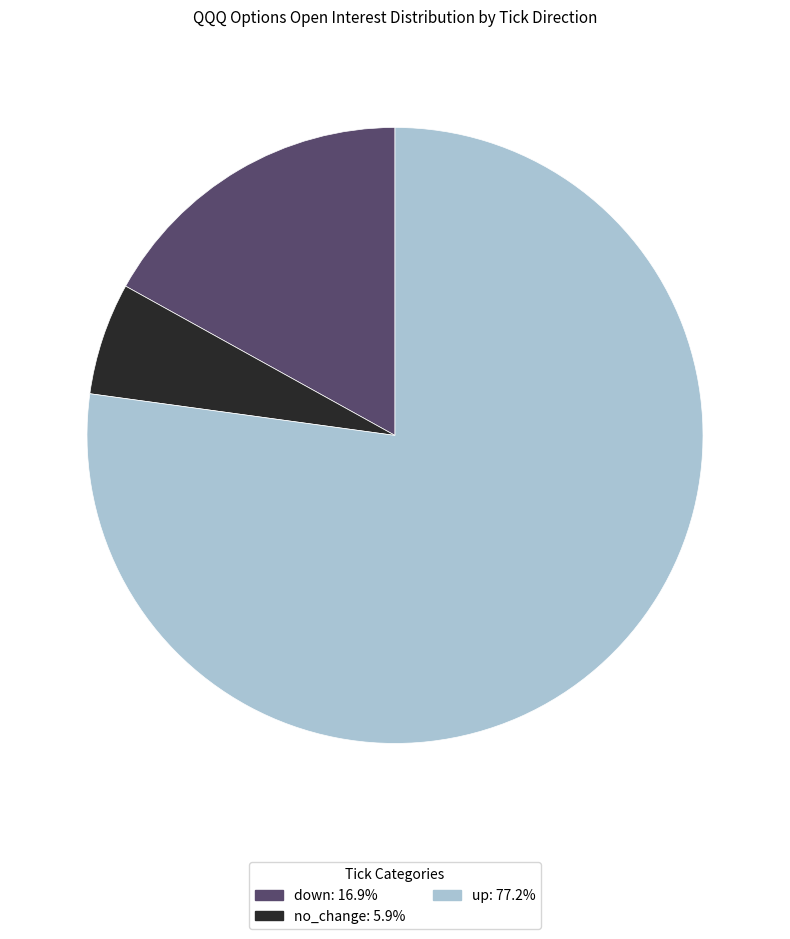

Is there any slice that represents more than half of the pie?

Yes